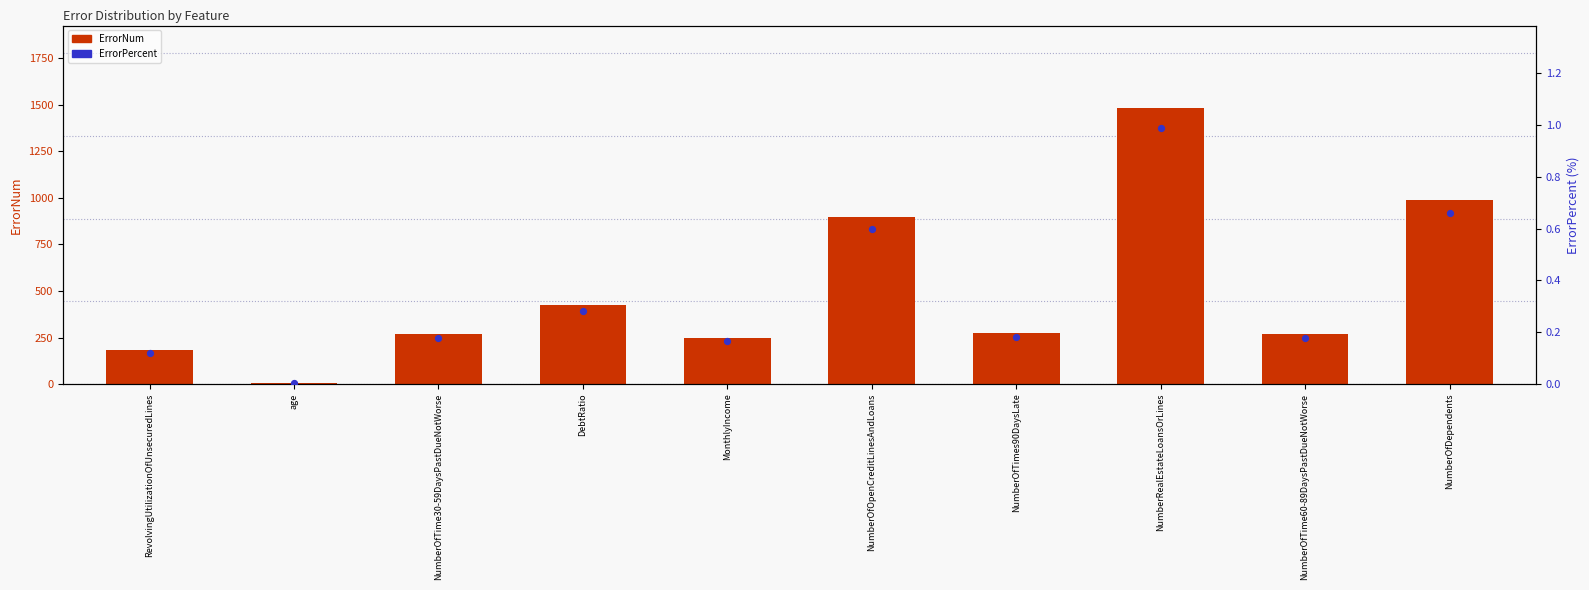

Which series reaches the minimum Y coordinate?

ErrorPercent